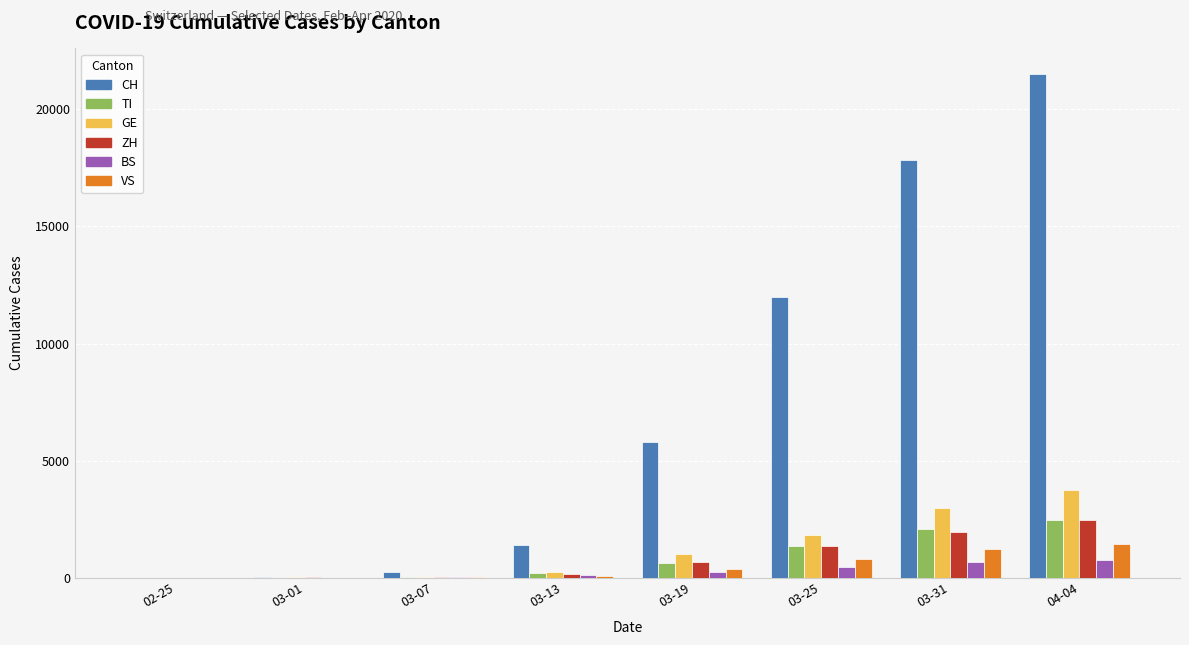

The value of GE at 03-31 is 2958. True or false?

True